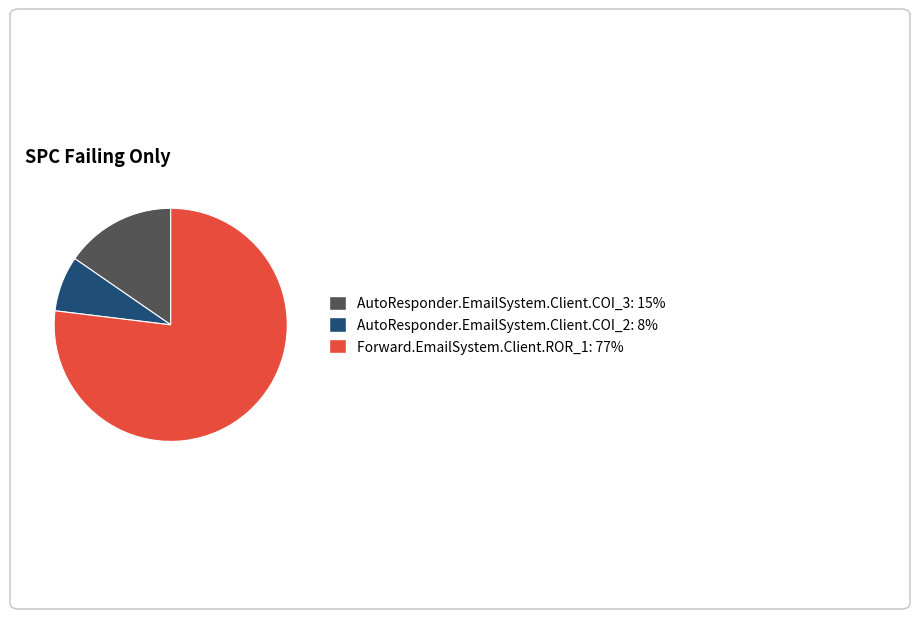

Which category accounts for the majority?

Forward.EmailSystem.Client.ROR_1